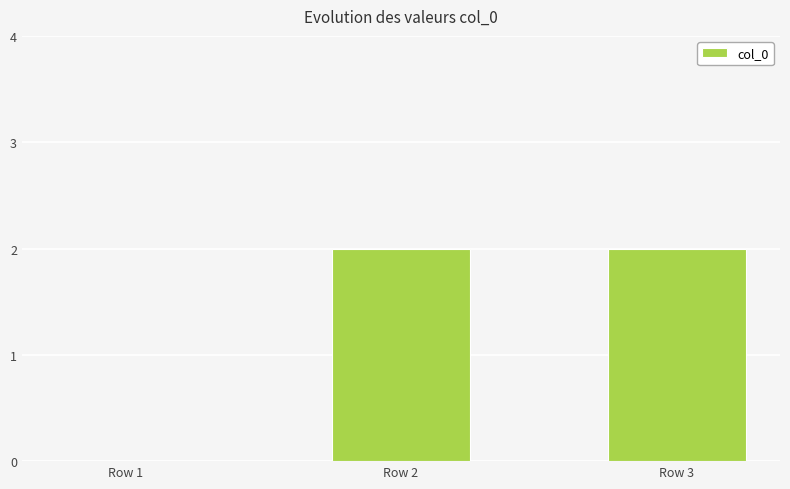

Reading right to left, list all the values displayed in this chart.

2	2	0